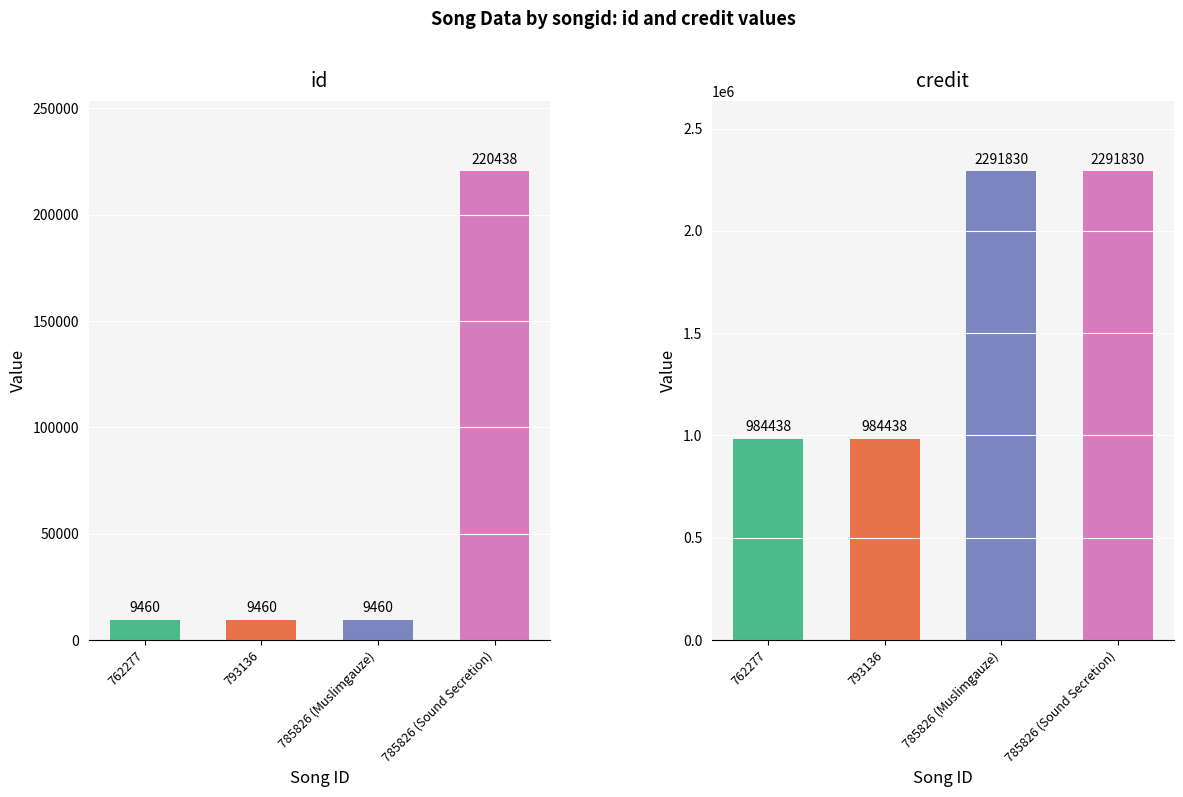

What is the minimum value shown in the chart?

9460